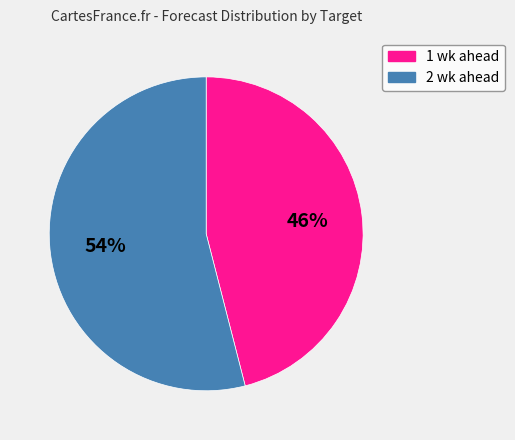

What is the ratio of the value at 2 wk ahead to the value at 1 wk ahead?

1.2